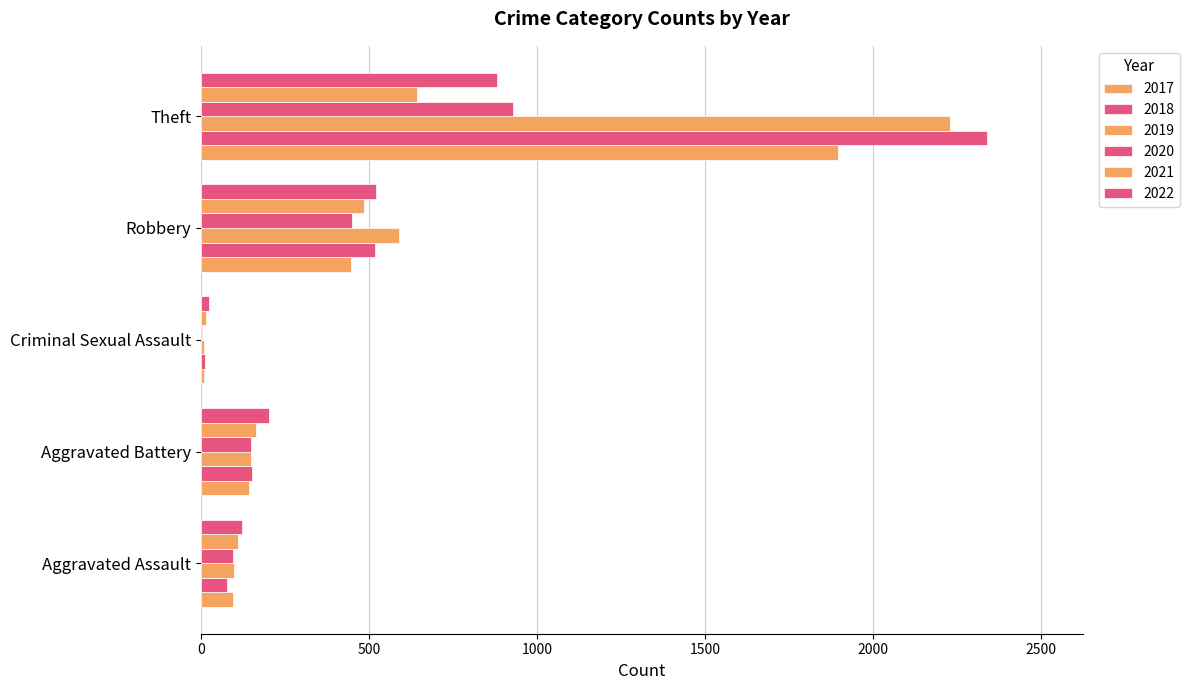

How many categories are shown in the chart?

5